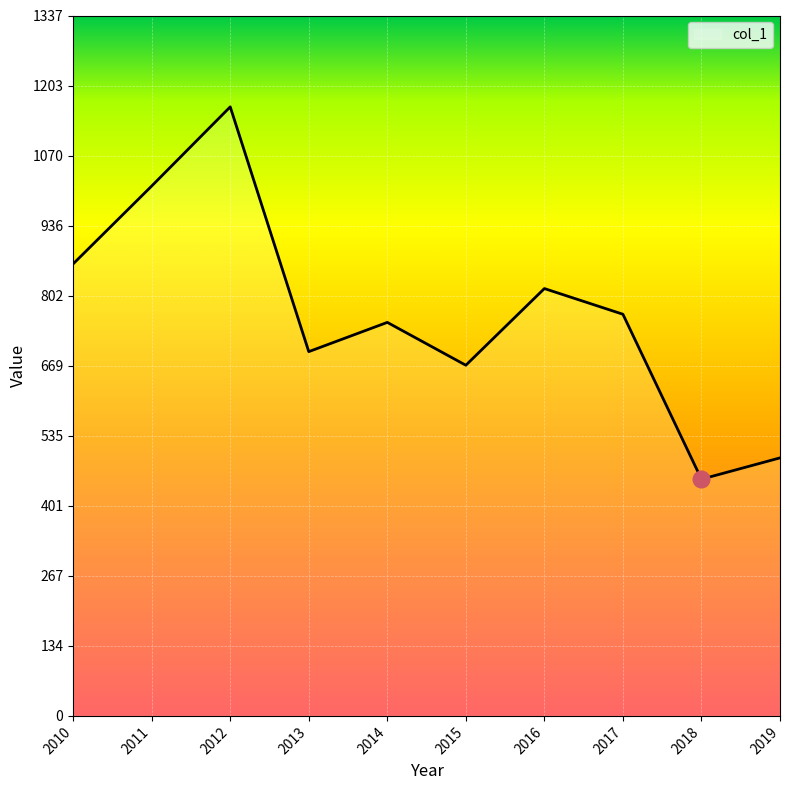

Which category has the highest value across all series?

2012